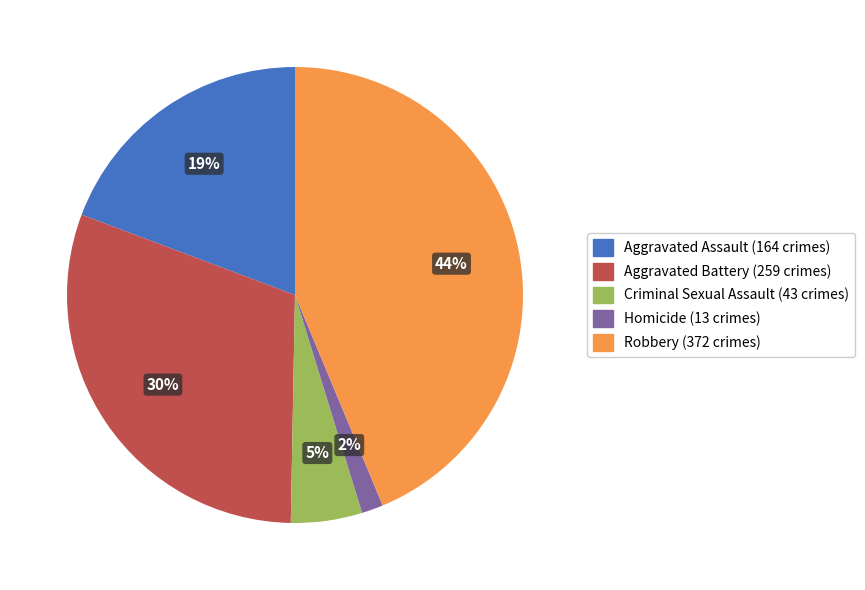

To the nearest percent, what percentage of the pie is Aggravated Assault?

19%